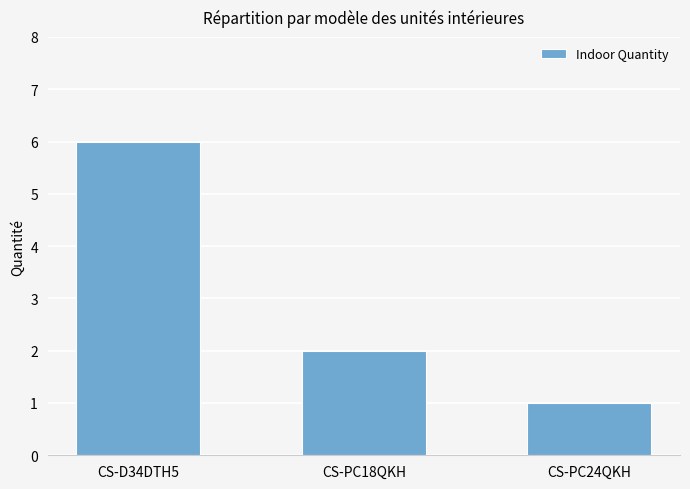

What is the value of the 3rd bar from the left?

1